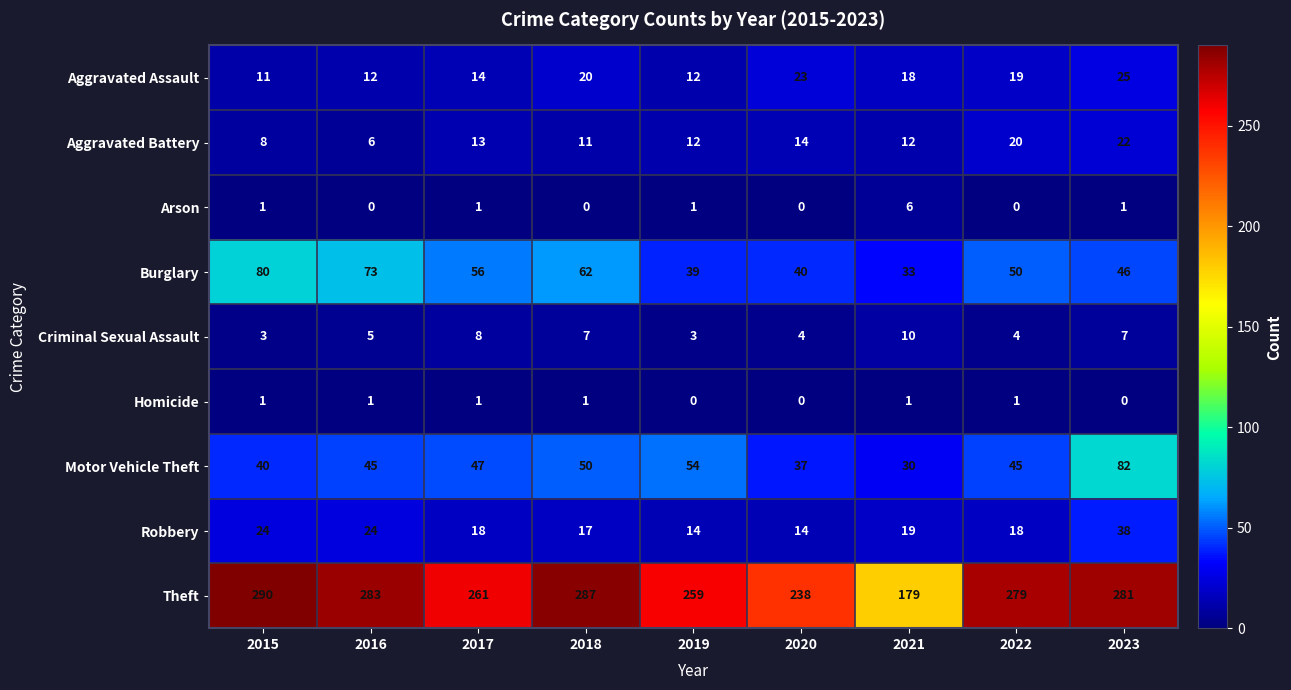

Which series has the widest spread of values?

Theft